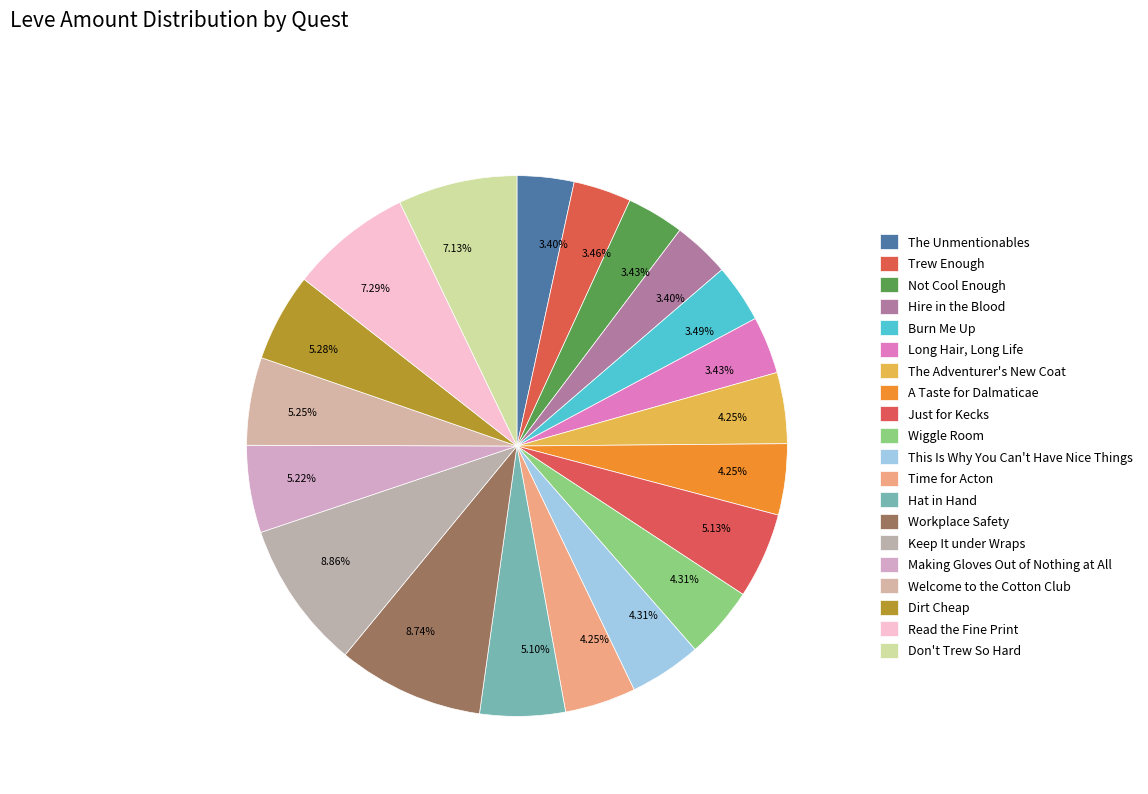

Count the number of slices in the pie.

20